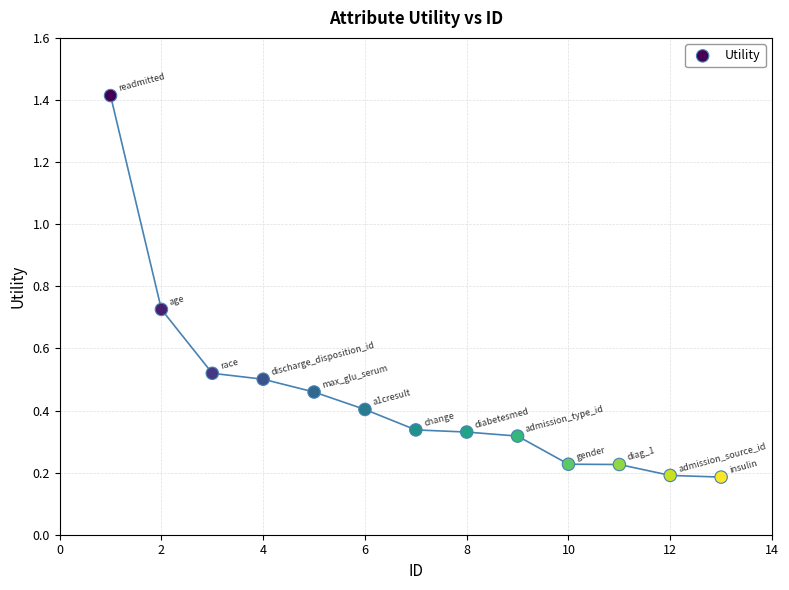

What is the range of X values (max minus min)?

12.0